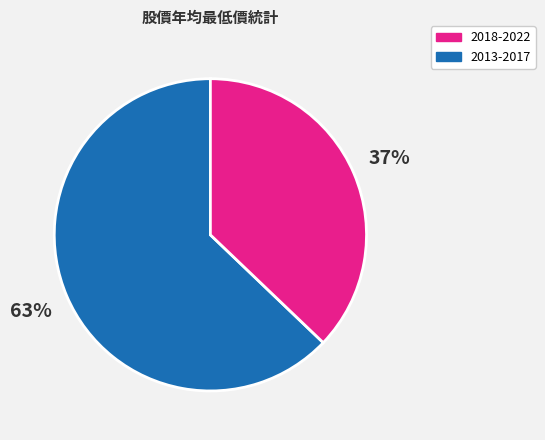

Does any single category account for the majority?

Yes